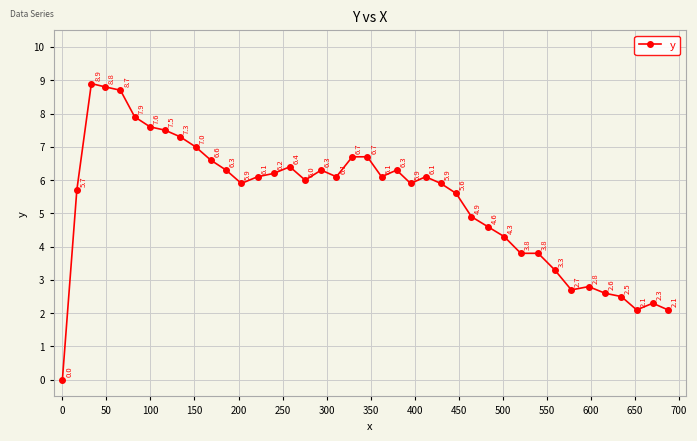

Reading right to left, what are all the values shown in this chart?

2.1	2.3	2.1	2.5	2.6	2.8	2.7	3.3	3.8	3.8	4.3	4.6	4.9	5.6	5.9	6.1	5.9	6.3	6.1	6.7	6.7	6.1	6.3	6.0	6.4	6.2	6.1	5.9	6.3	6.6	7.0	7.3	7.5	7.6	7.9	8.7	8.8	8.9	5.7	0.0